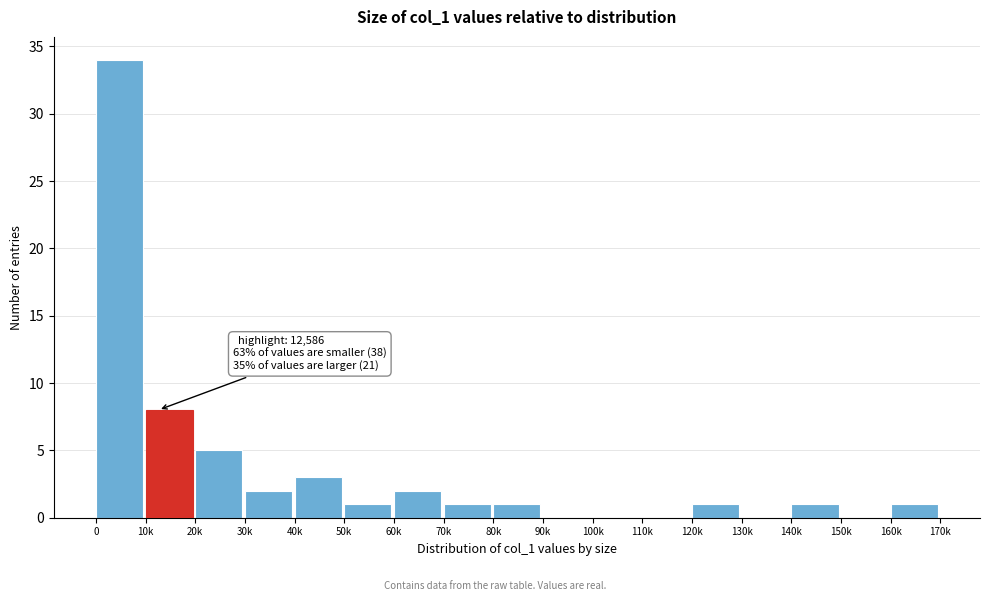

Reading right to left, list all the values displayed in this chart.

160k=1	150k=0	140k=1	130k=0	120k=1	110k=0	100k=0	90k=0	80k=1	70k=1	60k=2	50k=1	40k=3	30k=2	20k=5	10k=8	0=34